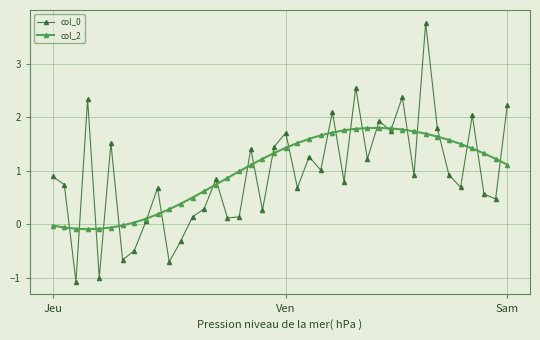

What is the lowest value of the col_0 series?

-1.1